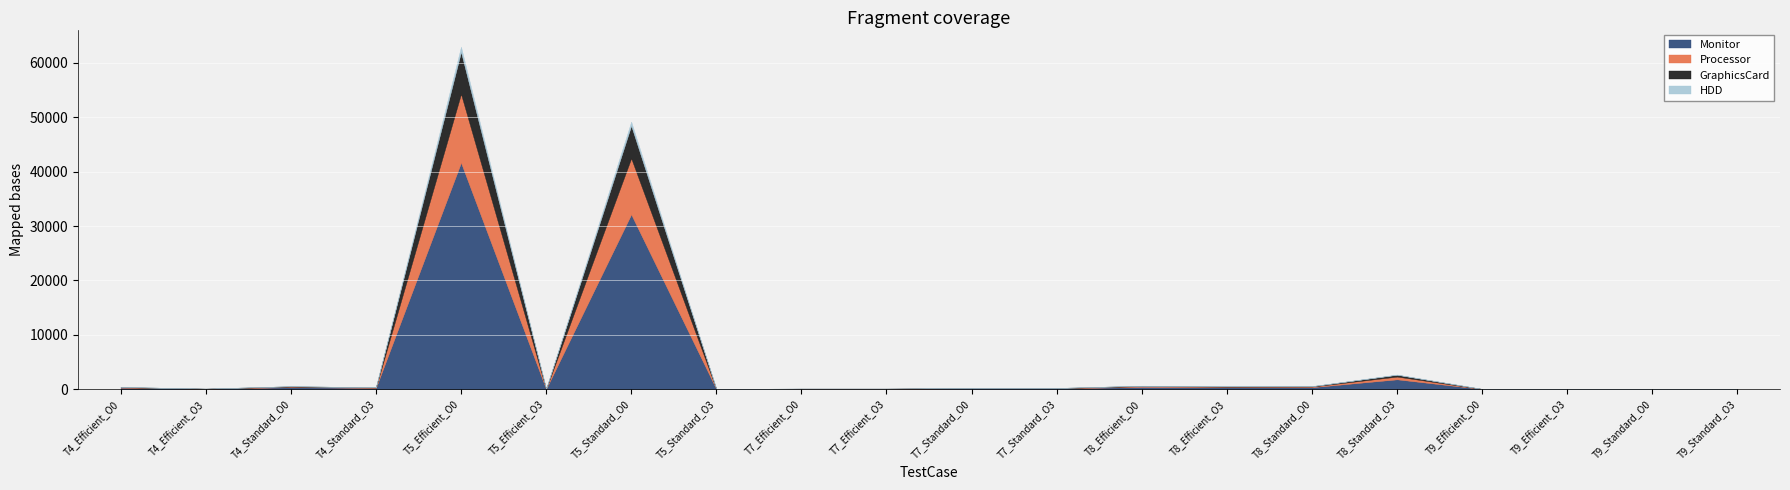

Rank the categories by GraphicsCard value from lowest to highest.

T9_Efficient_O3, T9_Efficient_O0, T9_Standard_O0, T5_Efficient_O3, T9_Standard_O3, T5_Standard_O3, T4_Efficient_O3, T7_Efficient_O0, T7_Efficient_O3, T7_Standard_O0, T7_Standard_O3, T4_Standard_O3, T4_Efficient_O0, T8_Efficient_O3, T8_Standard_O0, T4_Standard_O0, T8_Efficient_O0, T8_Standard_O3, T5_Standard_O0, T5_Efficient_O0